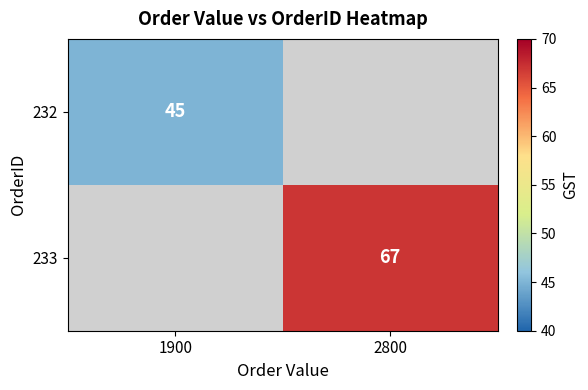

The 232 series shows 45 at 1900. True or false?

True